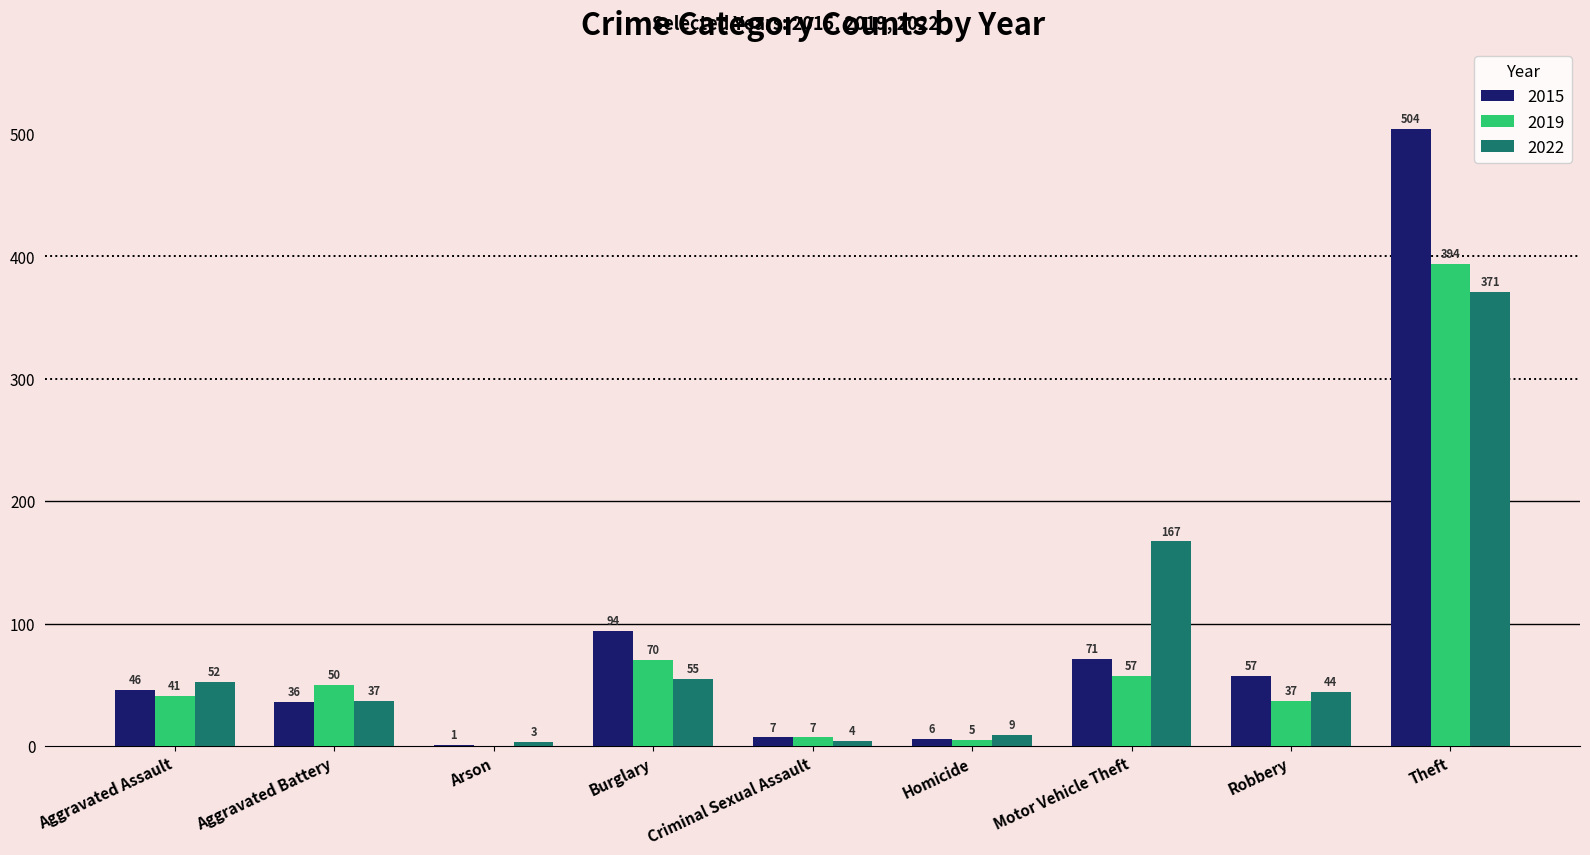

The value of 2022 at Theft is 371. True or false?

True